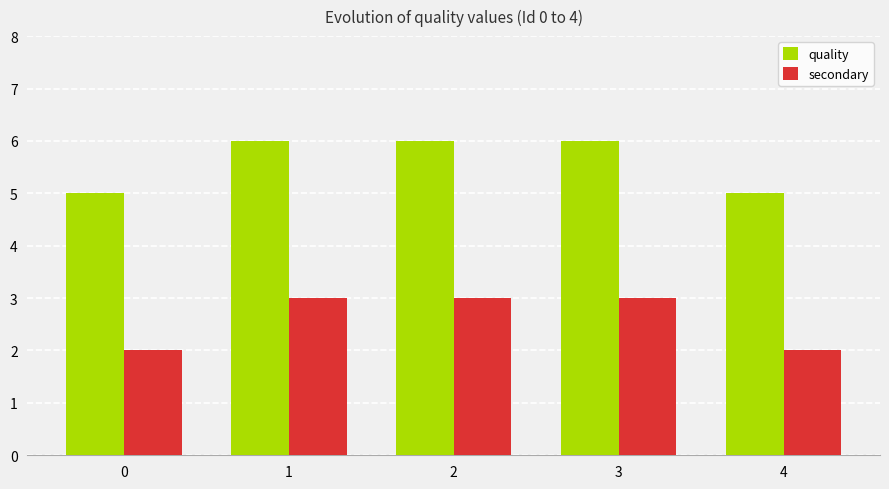

What is the value of the quality bar at the 4th from the left?

6